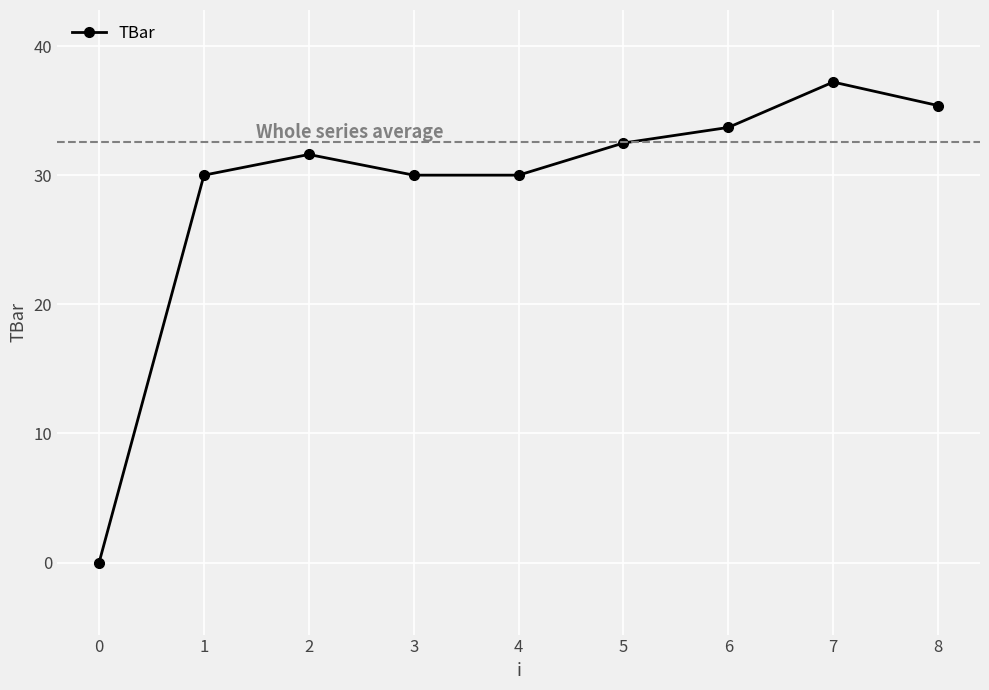

How many interior local peaks (higher than both neighbors) does the data have?

2